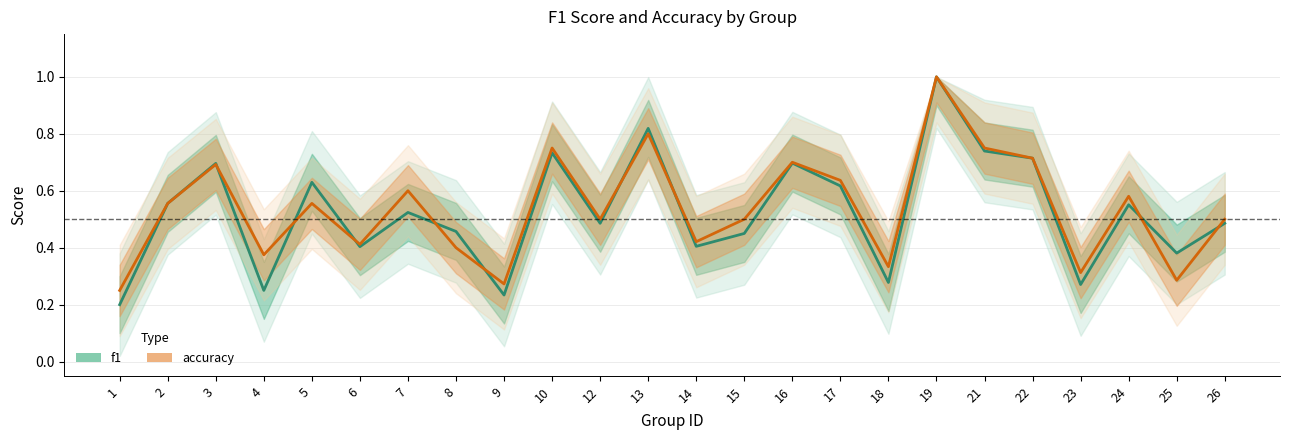

True or false: f1 has more than 2 interior local peaks.

True